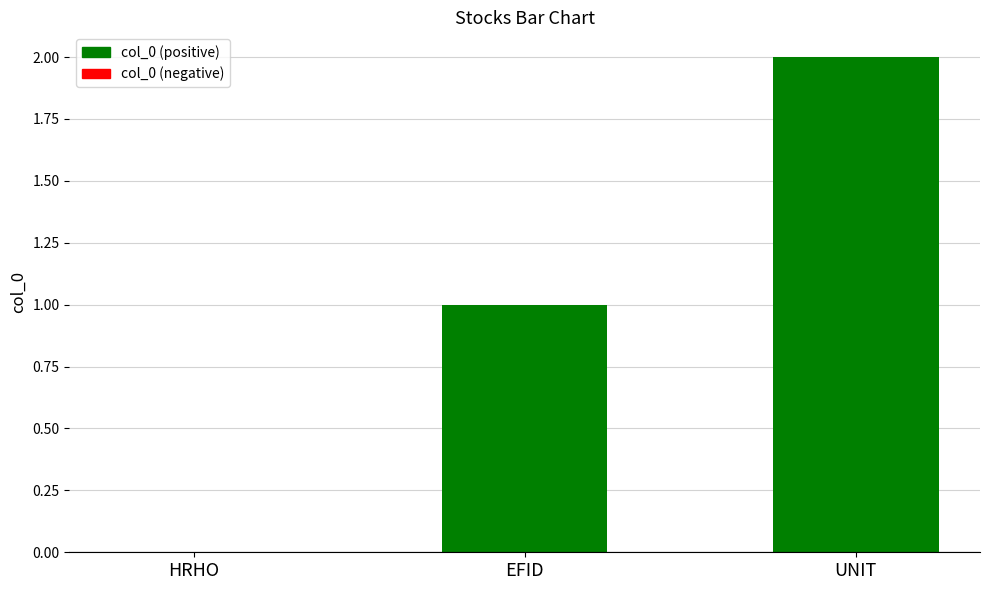

Reading left to right, list all the values displayed in this chart.

0	1	2